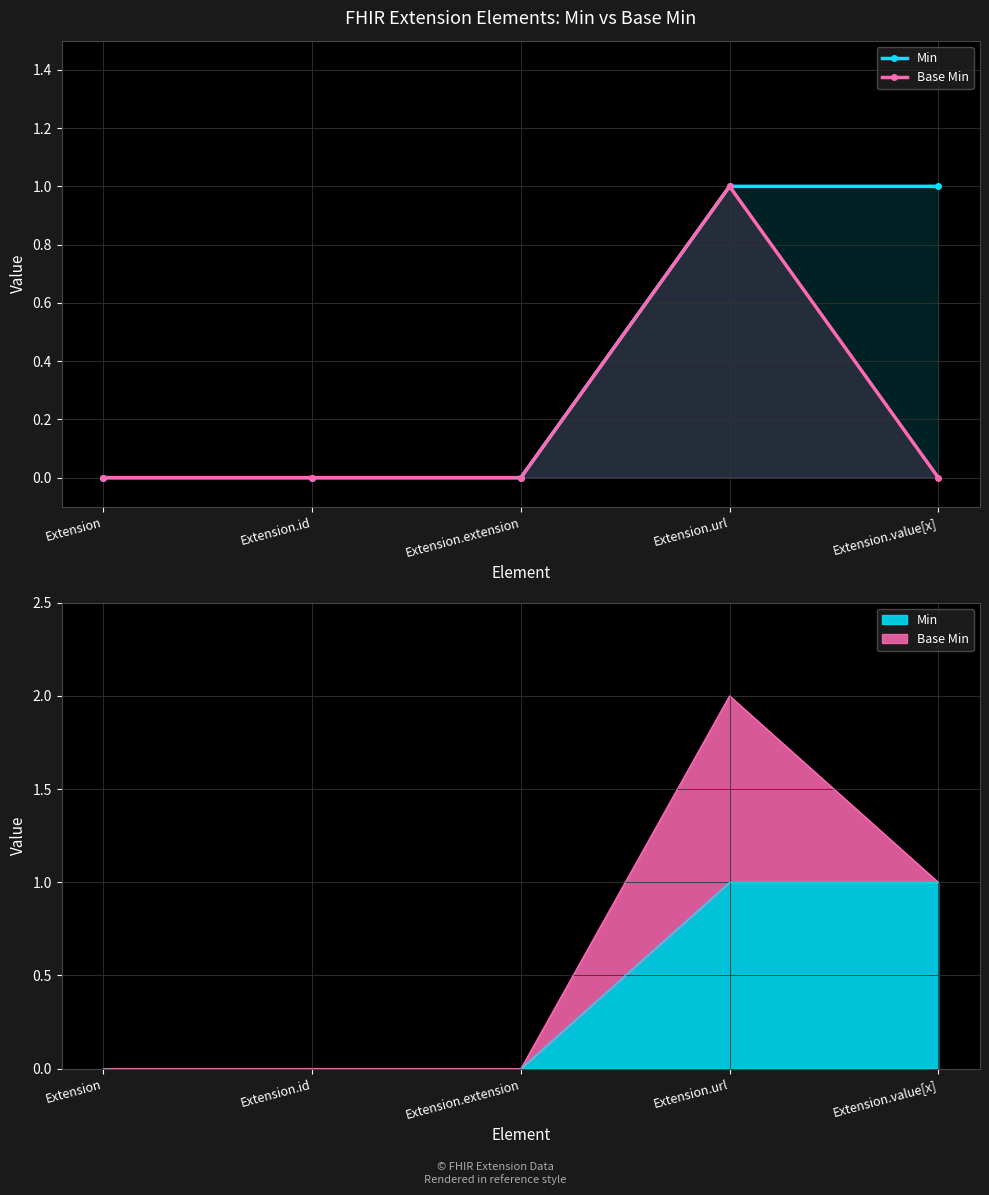

True or false: Min has more than 1 interior local peaks.

False